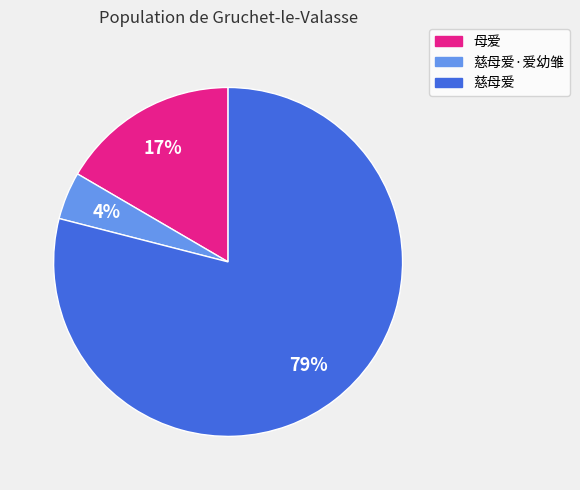

Is the sum of 慈母爱 and 母爱 greater than half?

Yes